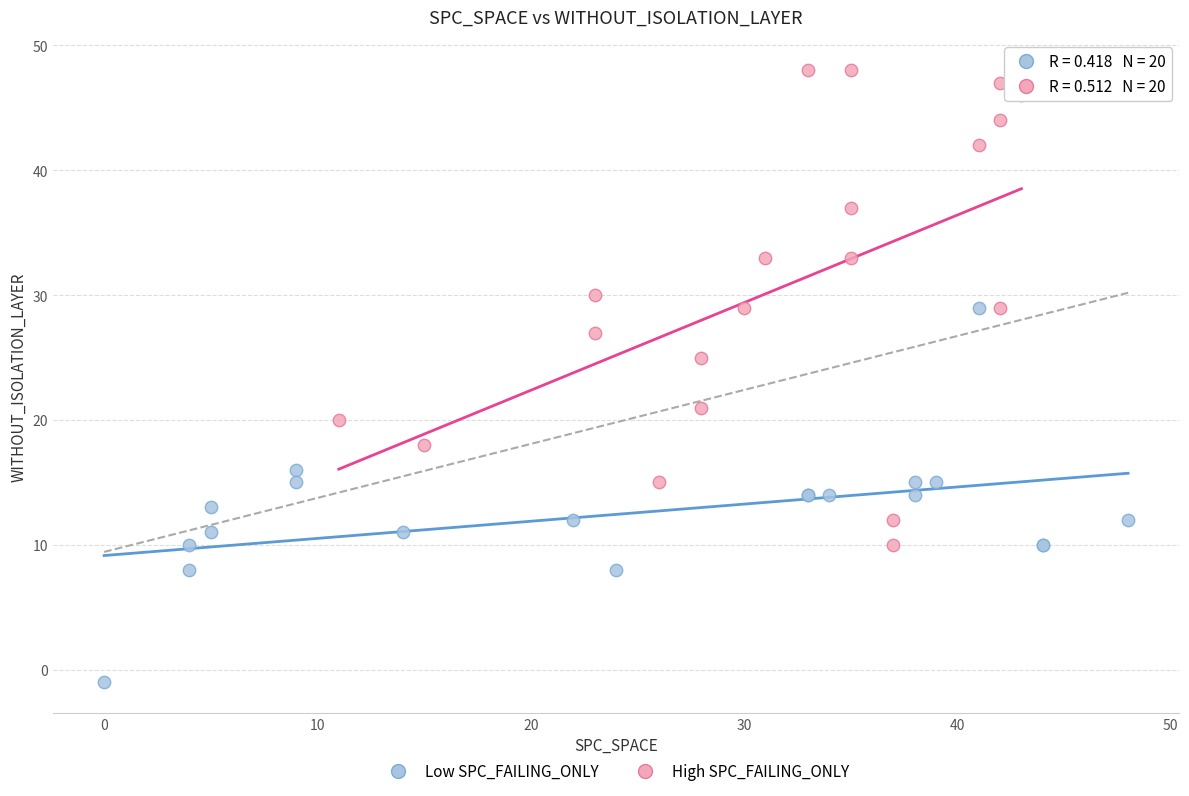

Which series reaches the minimum Y coordinate?

Low SPC_FAILING_ONLY